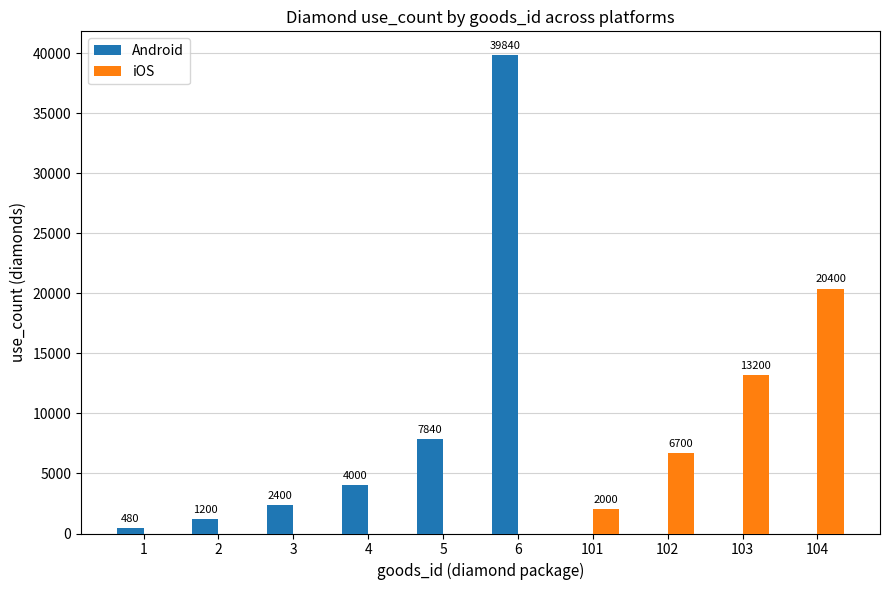

What is the maximum value for iOS?

20400